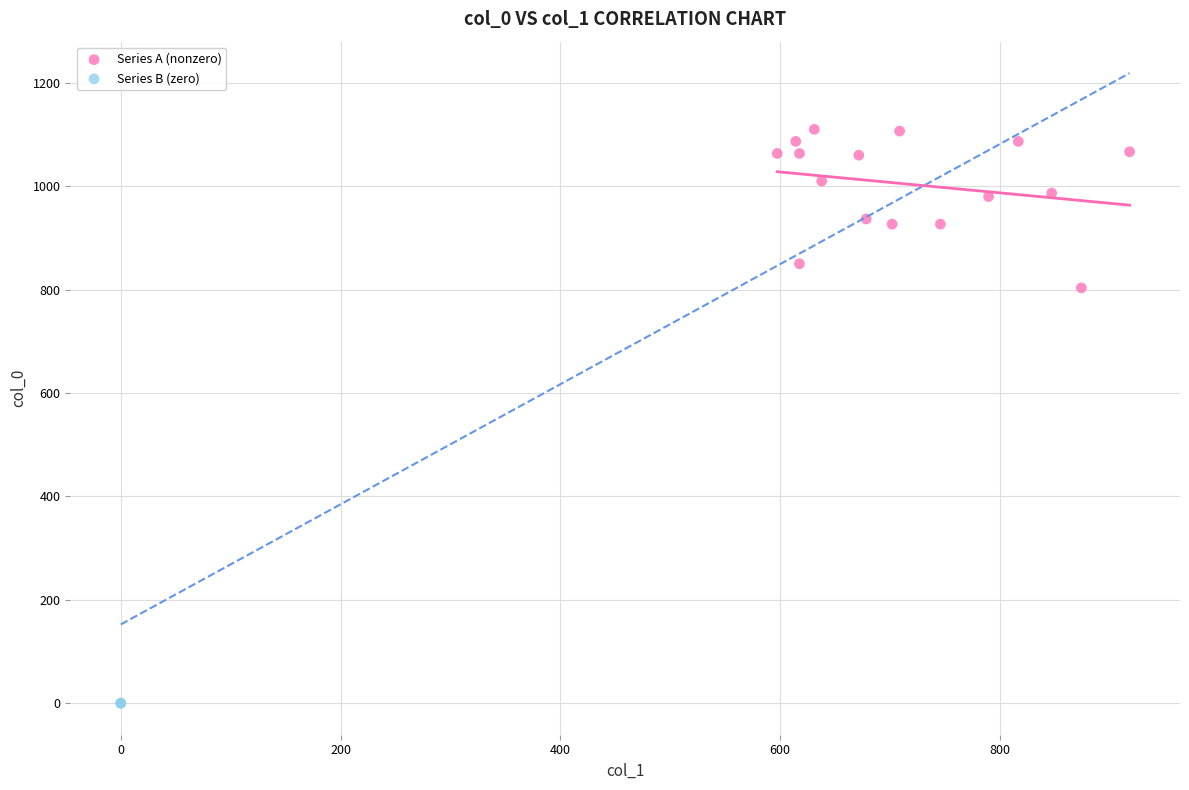

Which series reaches the minimum Y coordinate?

Series B (zero)